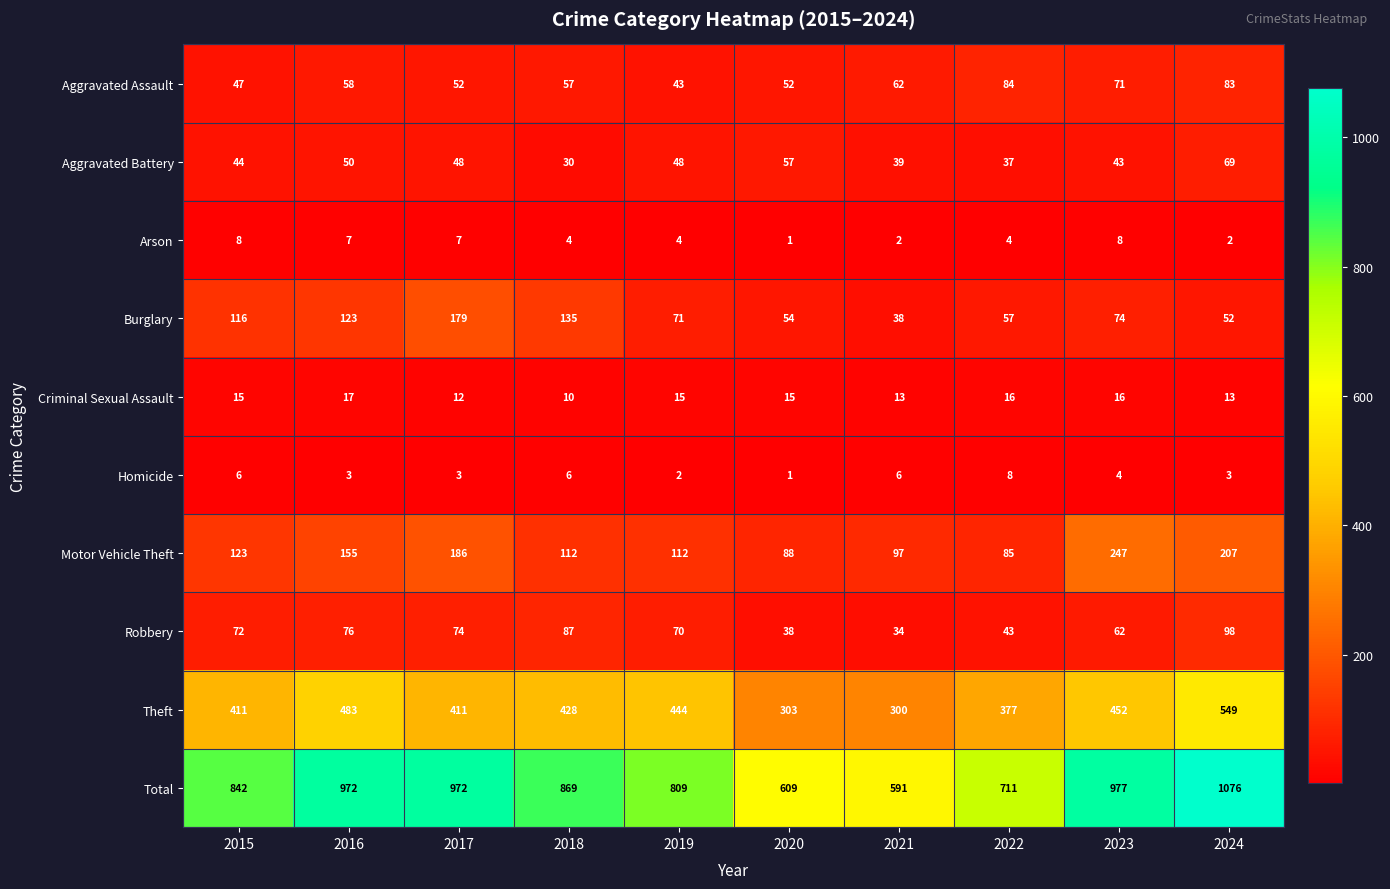

Count the number of categories in the chart.

10